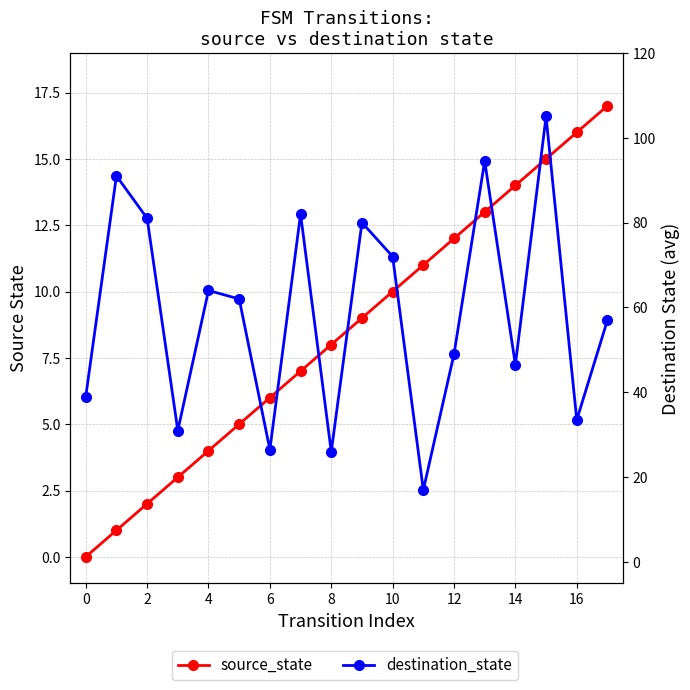

Which category has the highest value in the destination_state series?

15